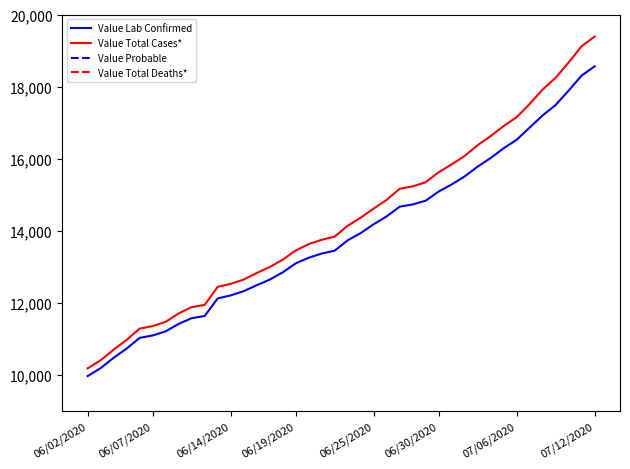

Which has a higher value, 20 or 23?

23